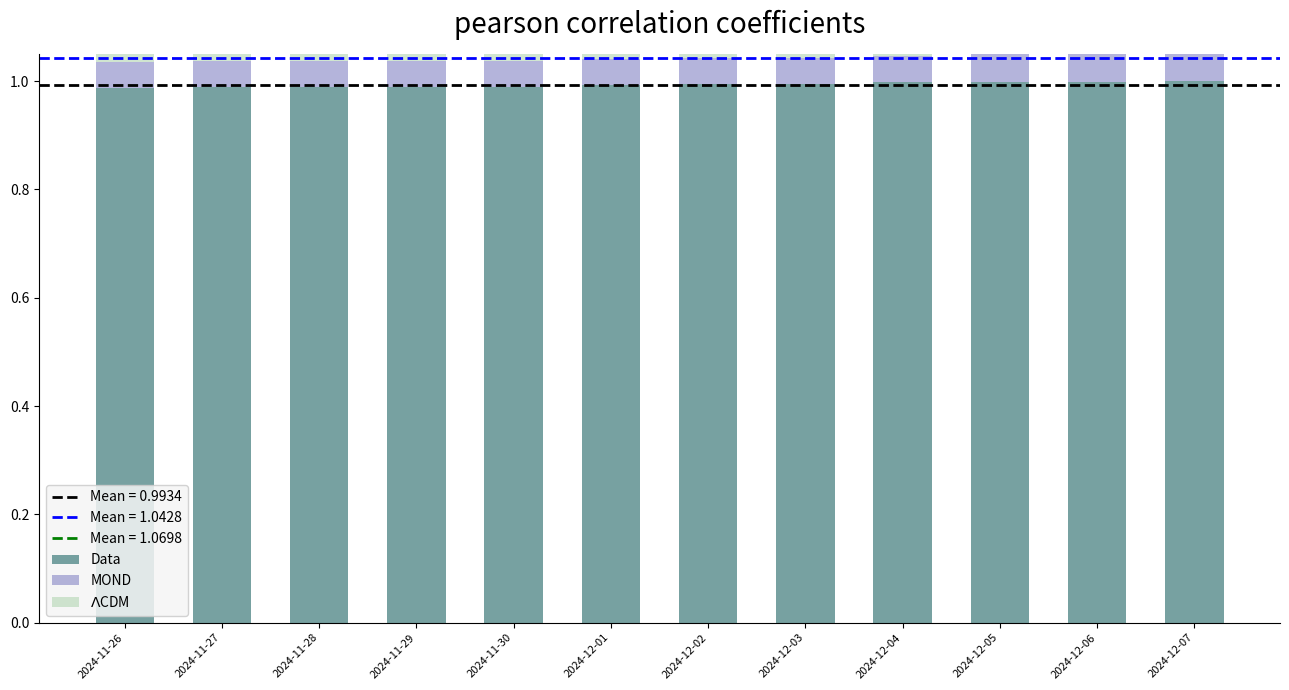

Does the chart contain any negative values?

No